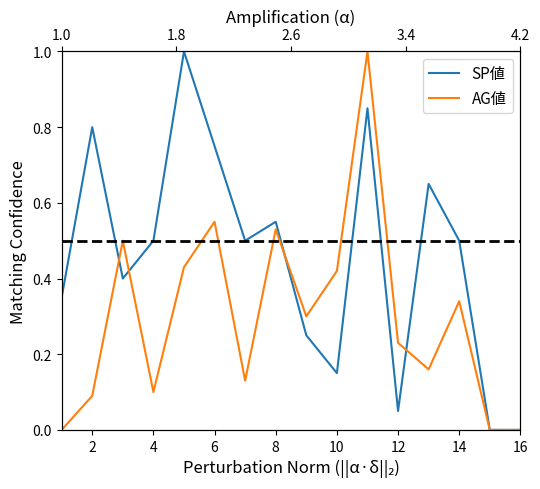

List the series in order of their overall mean, highest first.

SP値, AG値